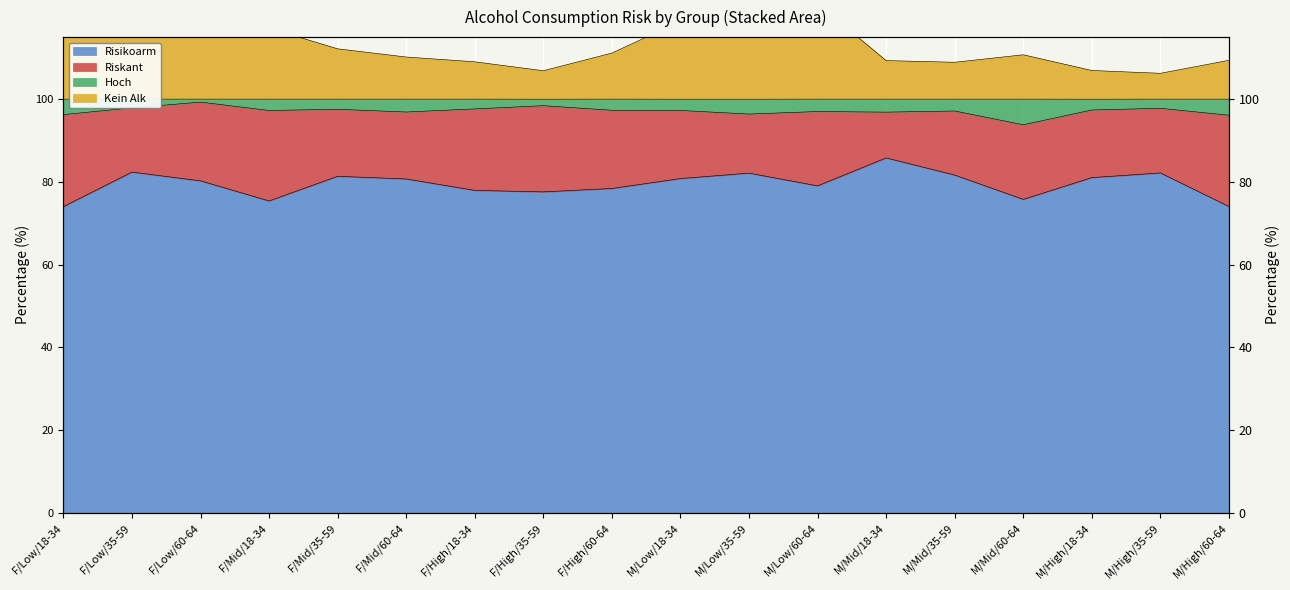

Which series has the widest spread of values?

Kein Alk